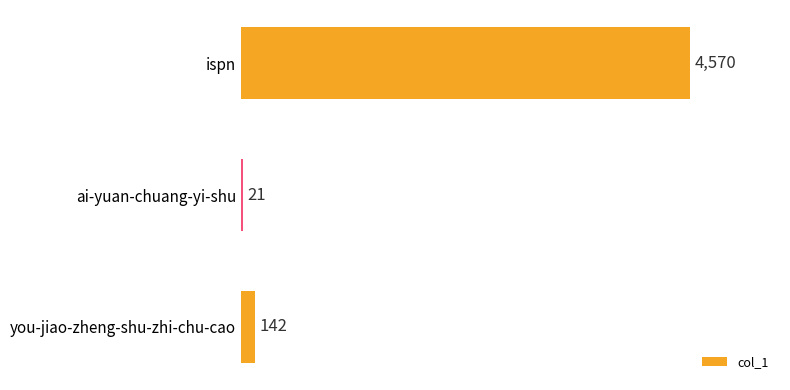

Is it true that the value at you-jiao-zheng-shu-zhi-chu-cao is 142?

True